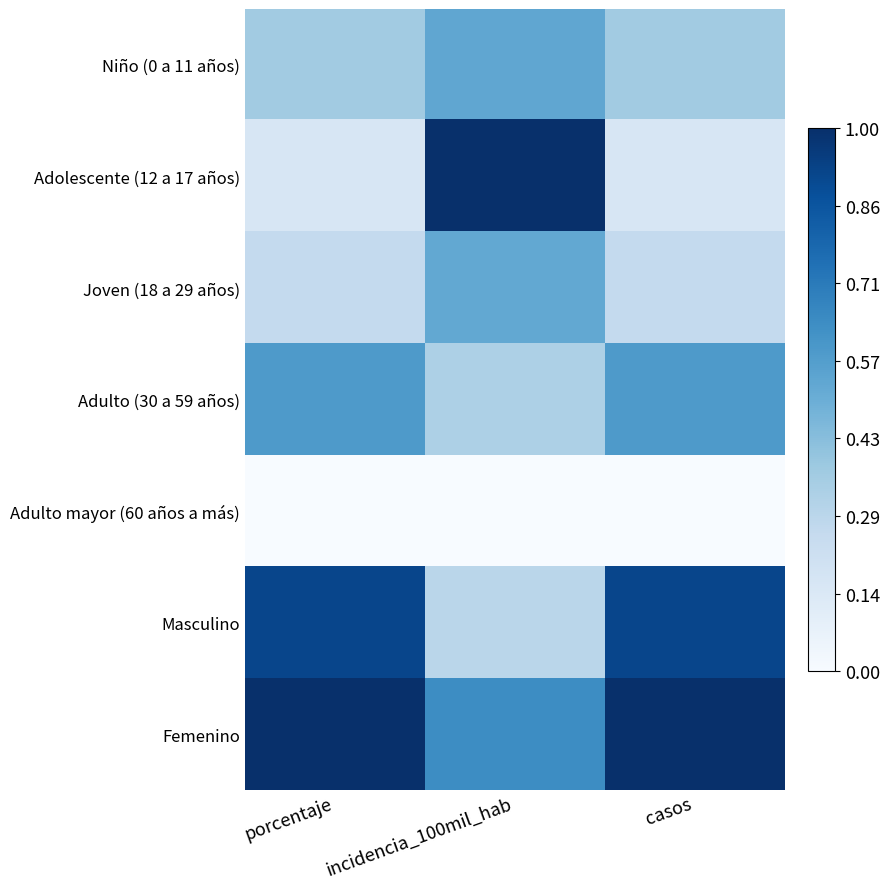

What is the total value across all series at porcentaje?

3.3